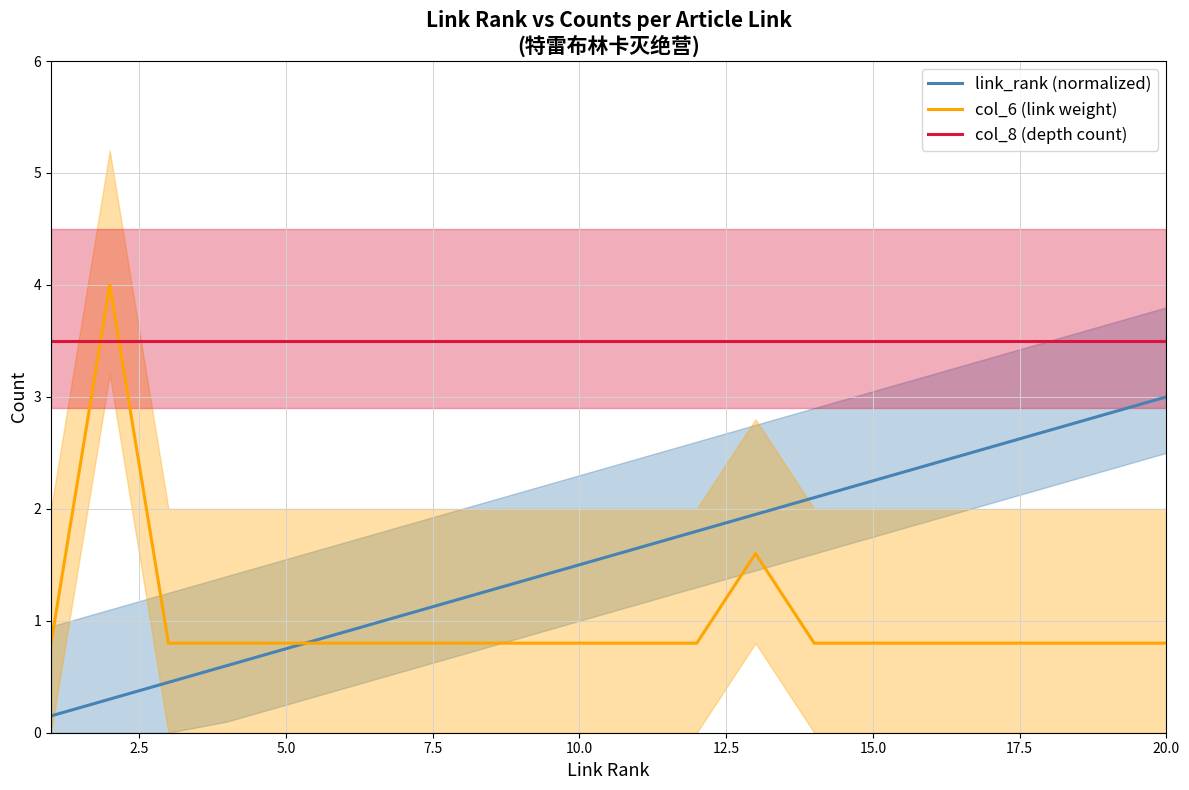

What is the minimum value for col_6 (link weight)?

0.8